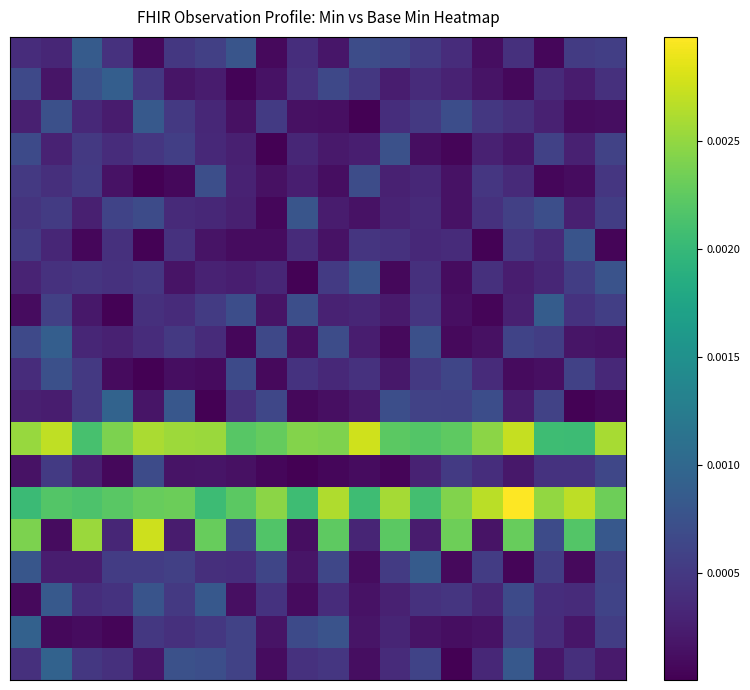

Which label corresponds to the smallest value in the chart?

14